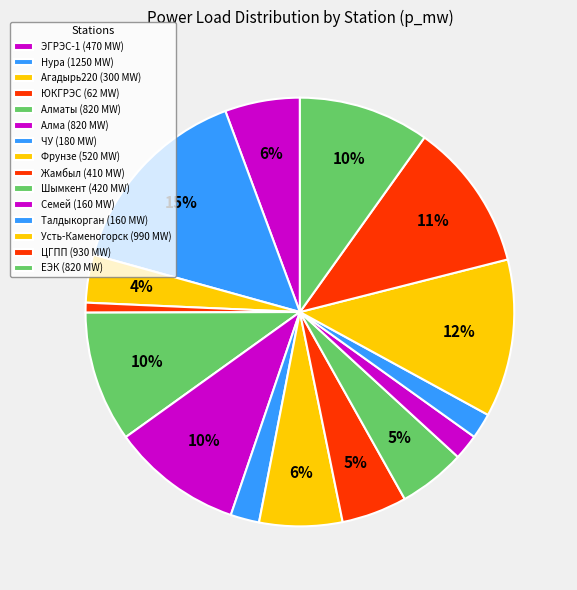

What is the smallest slice in the pie chart?

ЮКГРЭС